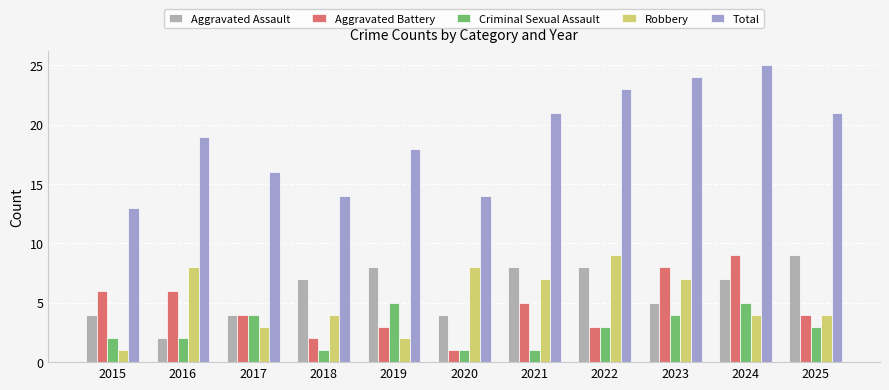

What is the value of the Aggravated Assault bar at the 5th from the left?

8